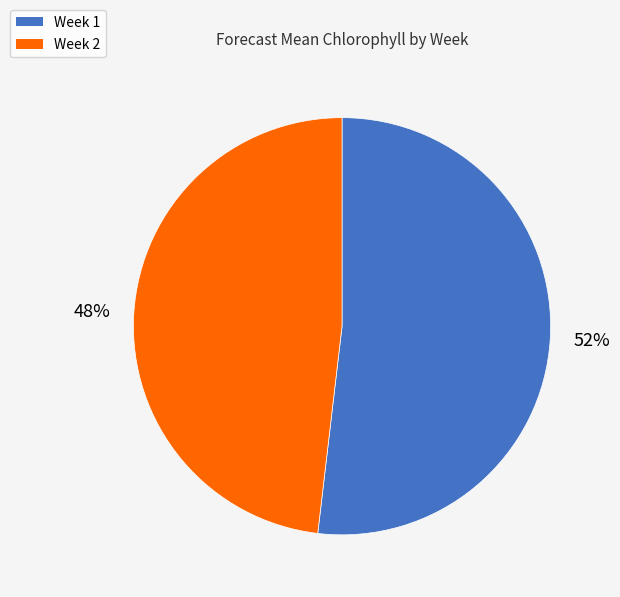

Which has a higher value, Week 1 or Week 2?

Week 1